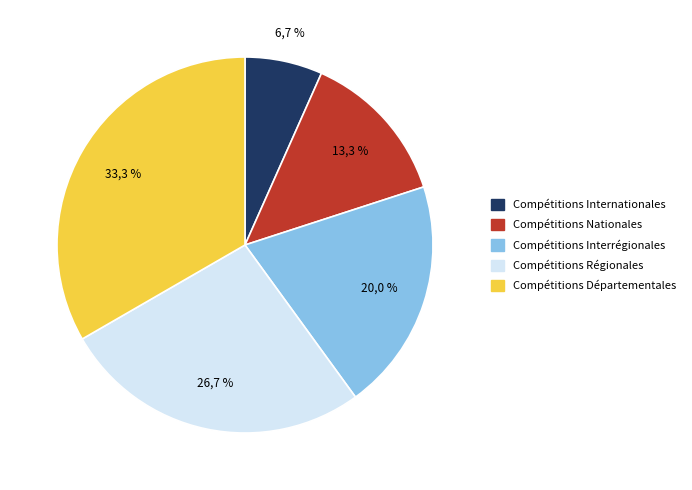

What is the change in value from Compétitions Régionales to Compétitions Départementales?

+1